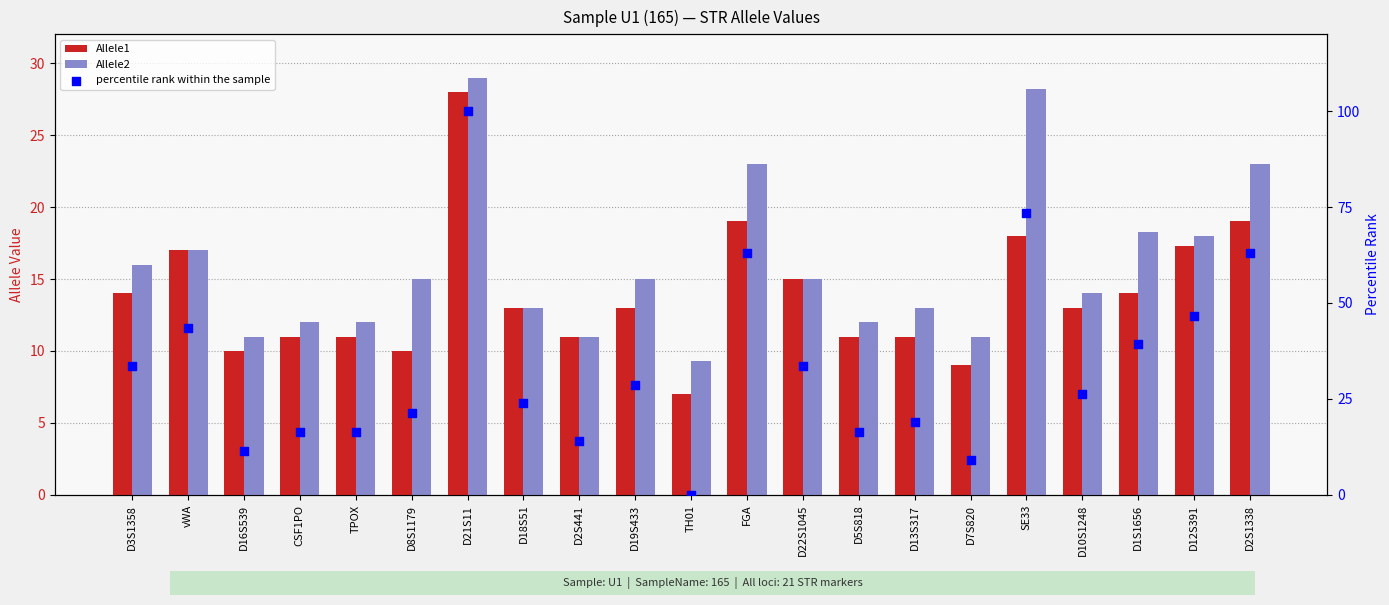

Is the value of Allele1 at FGA greater than the value of Allele2 at D22S1045?

Yes